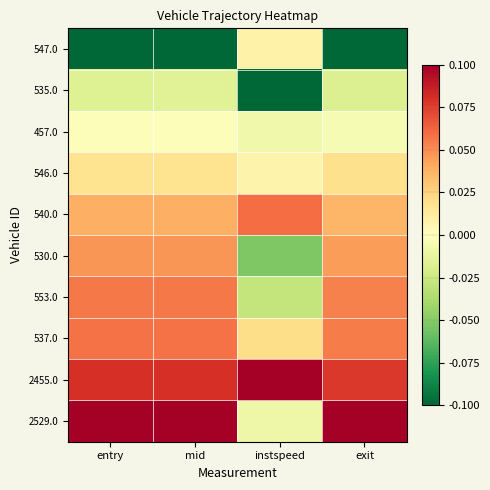

What is the spread (max minus min) of values at exit?

0.2